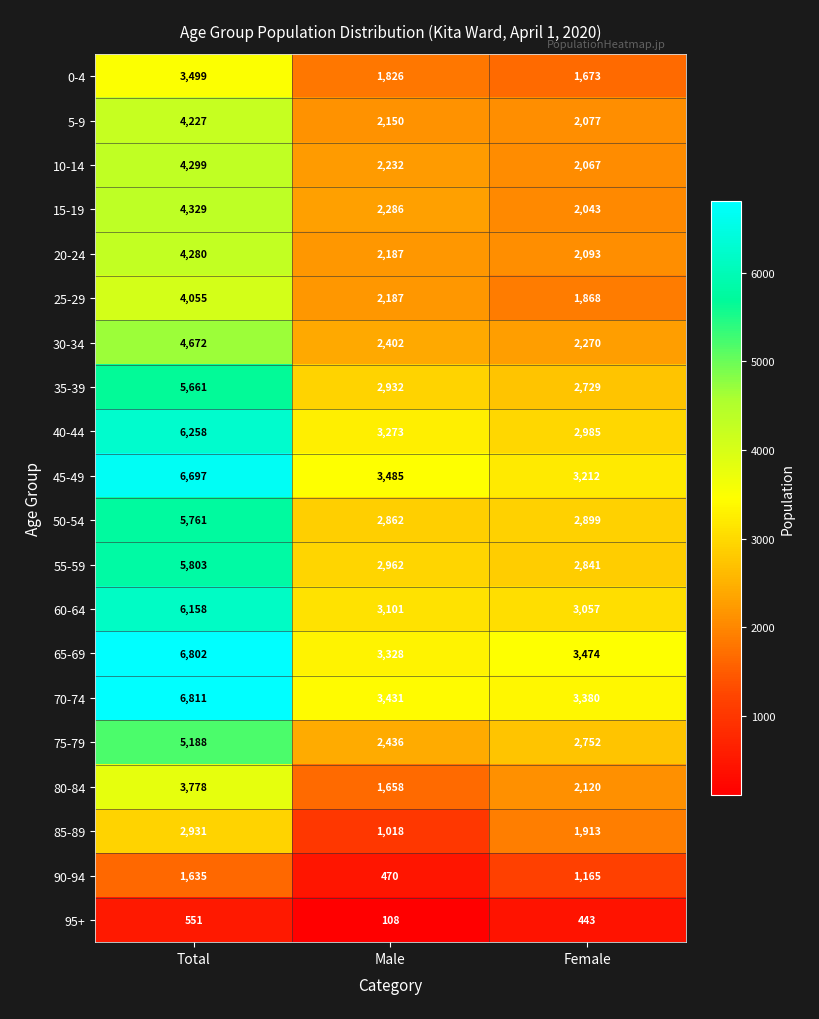

What is the difference between the maximum and minimum values in the 40-44 series?

3273